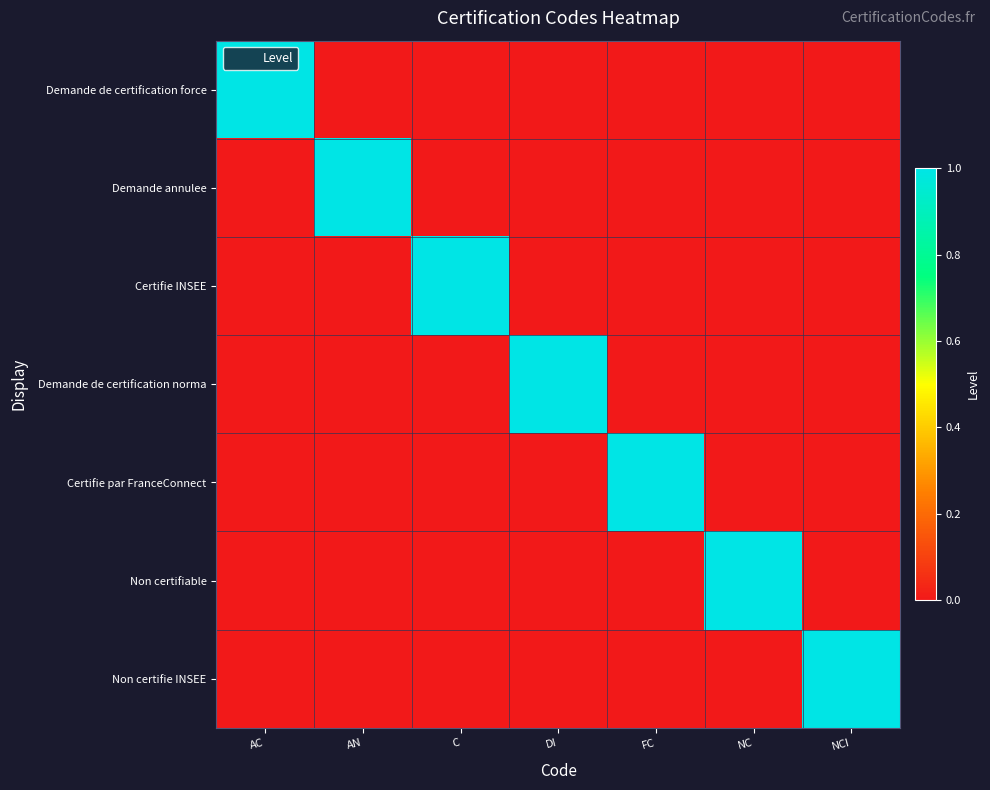

Which category has the highest value across all series?

AC